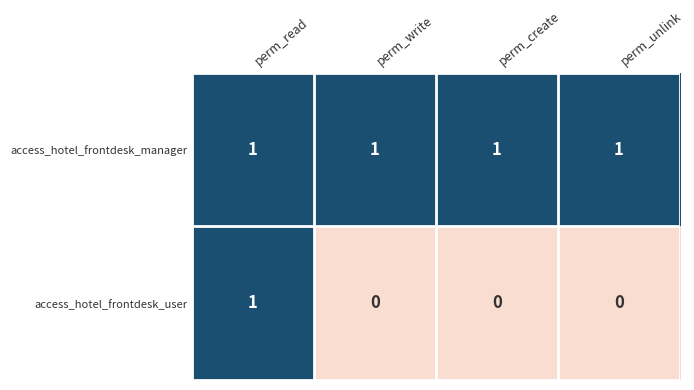

What is the total value across all series at perm_write?

1